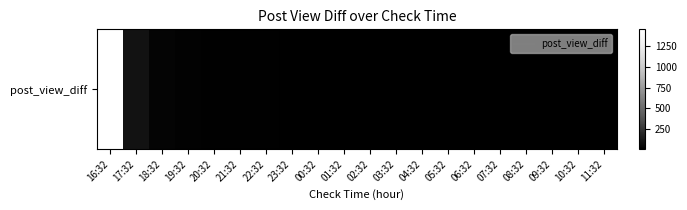

True or false: the data shows 13 at 19:32.

True